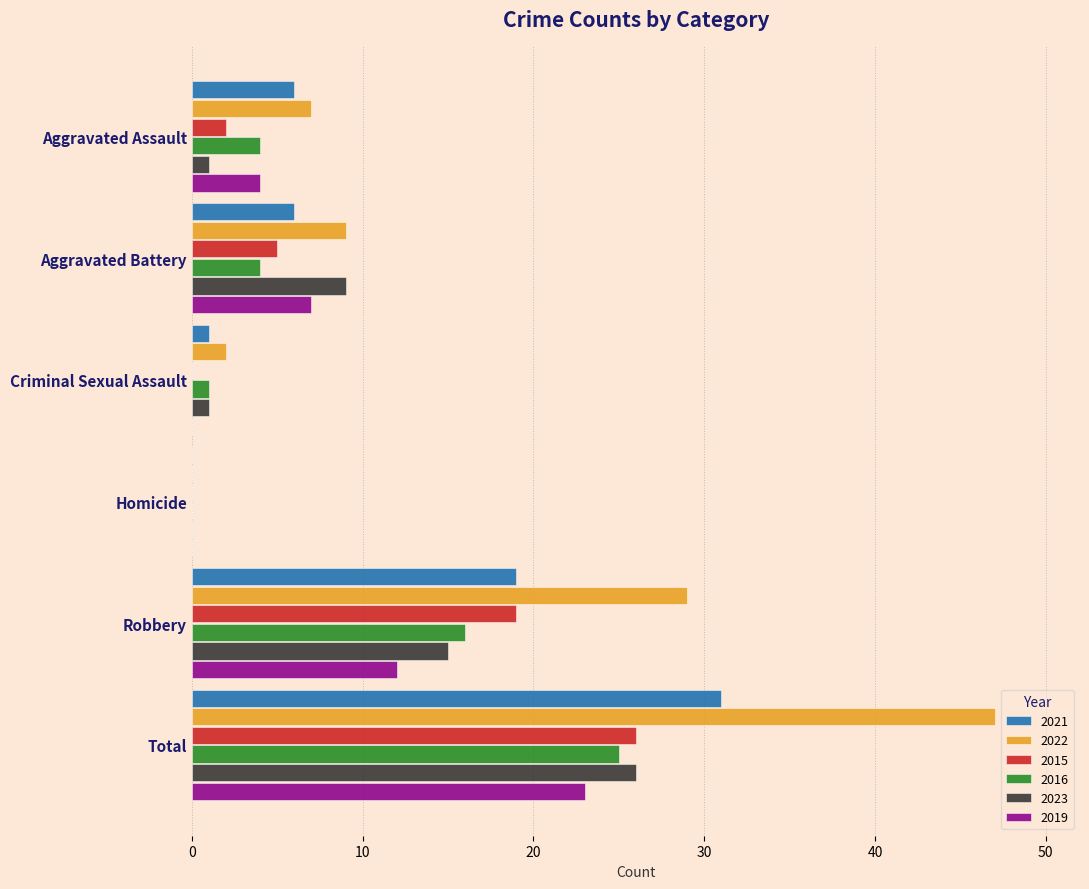

The 2023 series shows -12 at Homicide. True or false?

False